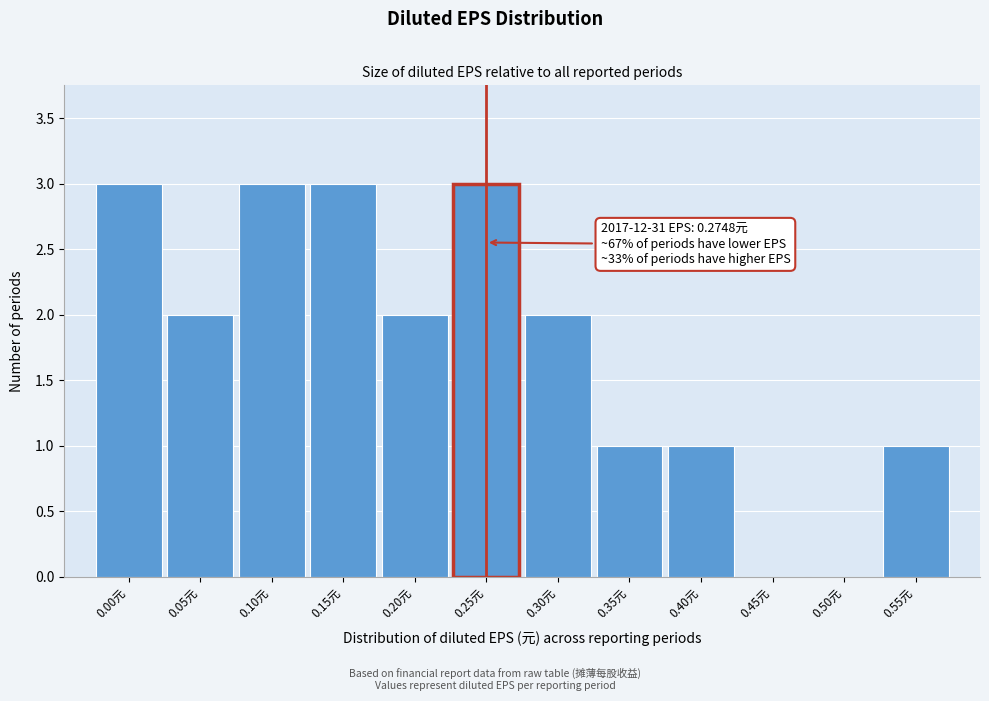

Reading left to right, what are all the values shown in this chart?

0.00元=3	0.05元=2	0.10元=3	0.15元=3	0.20元=2	0.25元=3	0.30元=2	0.35元=1	0.40元=1	0.45元=0	0.50元=0	0.55元=1